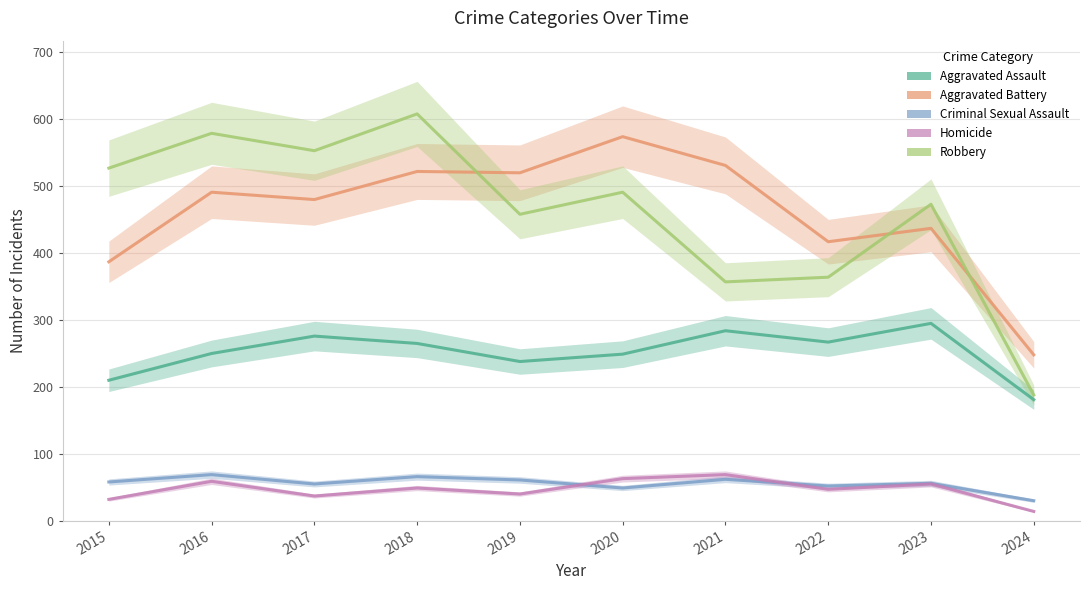

True or false: Aggravated Assault and Criminal Sexual Assault cross at least once.

False